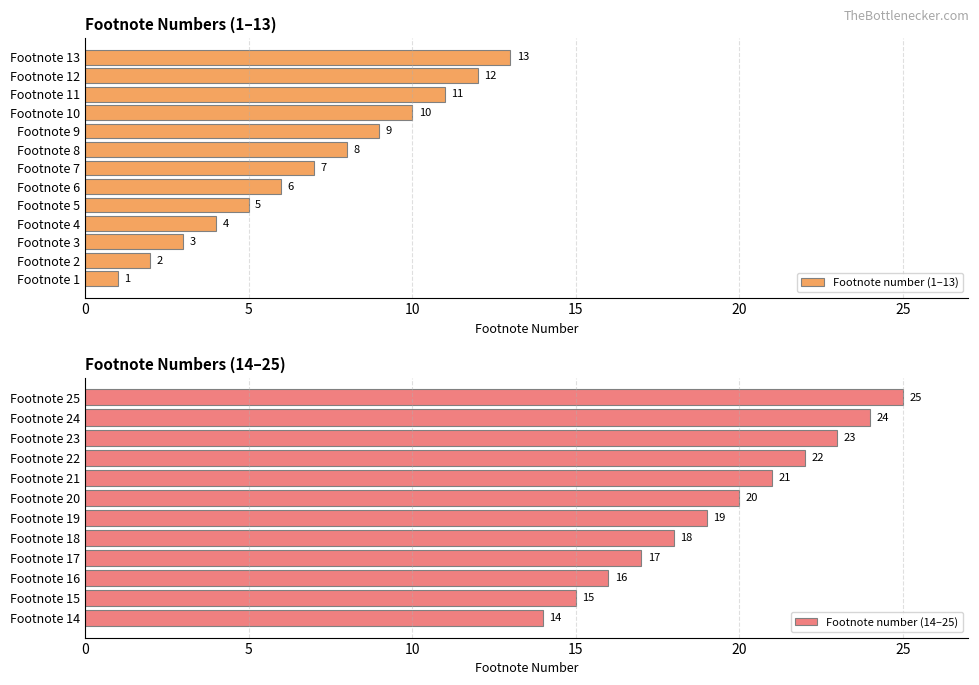

What is the difference between the values at 24 and 15?

9